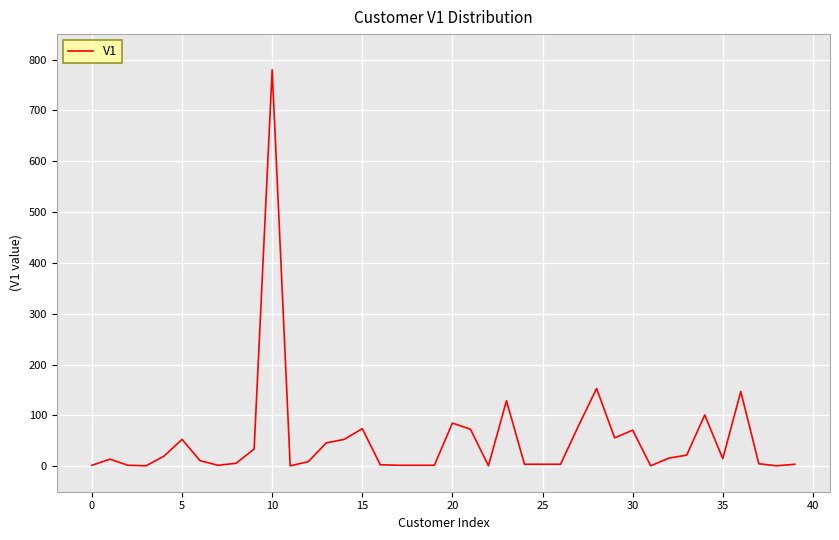

What is the greatest value displayed?

780